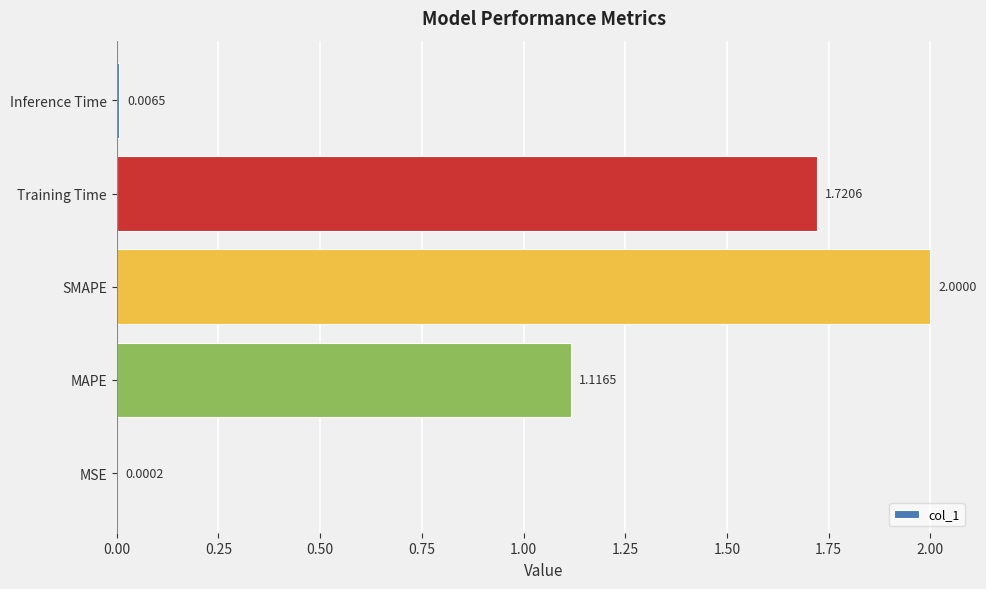

At which category does the chart reach its peak across all series?

SMAPE